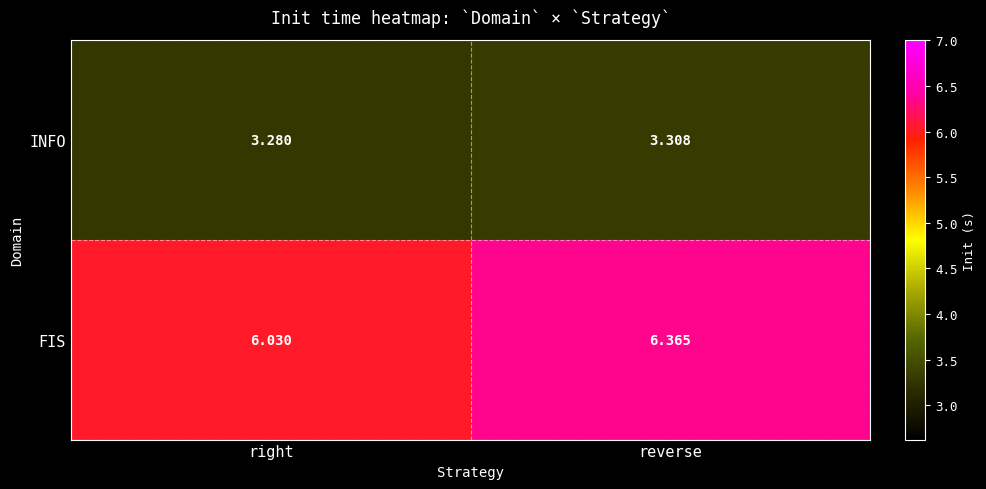

At which label is INFO closest to 3?

right